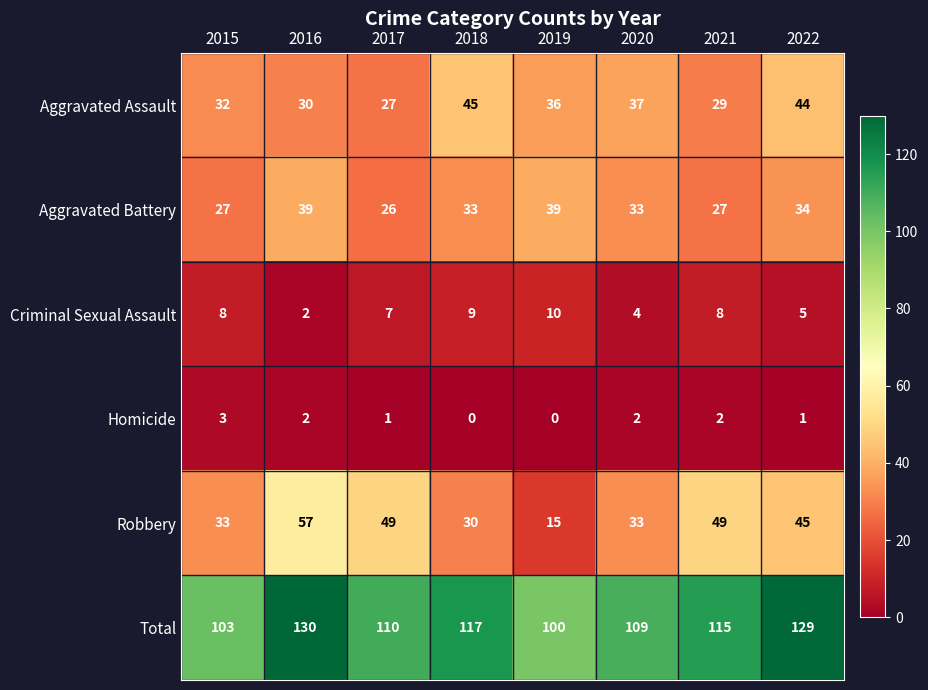

What is the difference between the maximum and second lowest values in the Criminal Sexual Assault series?

6